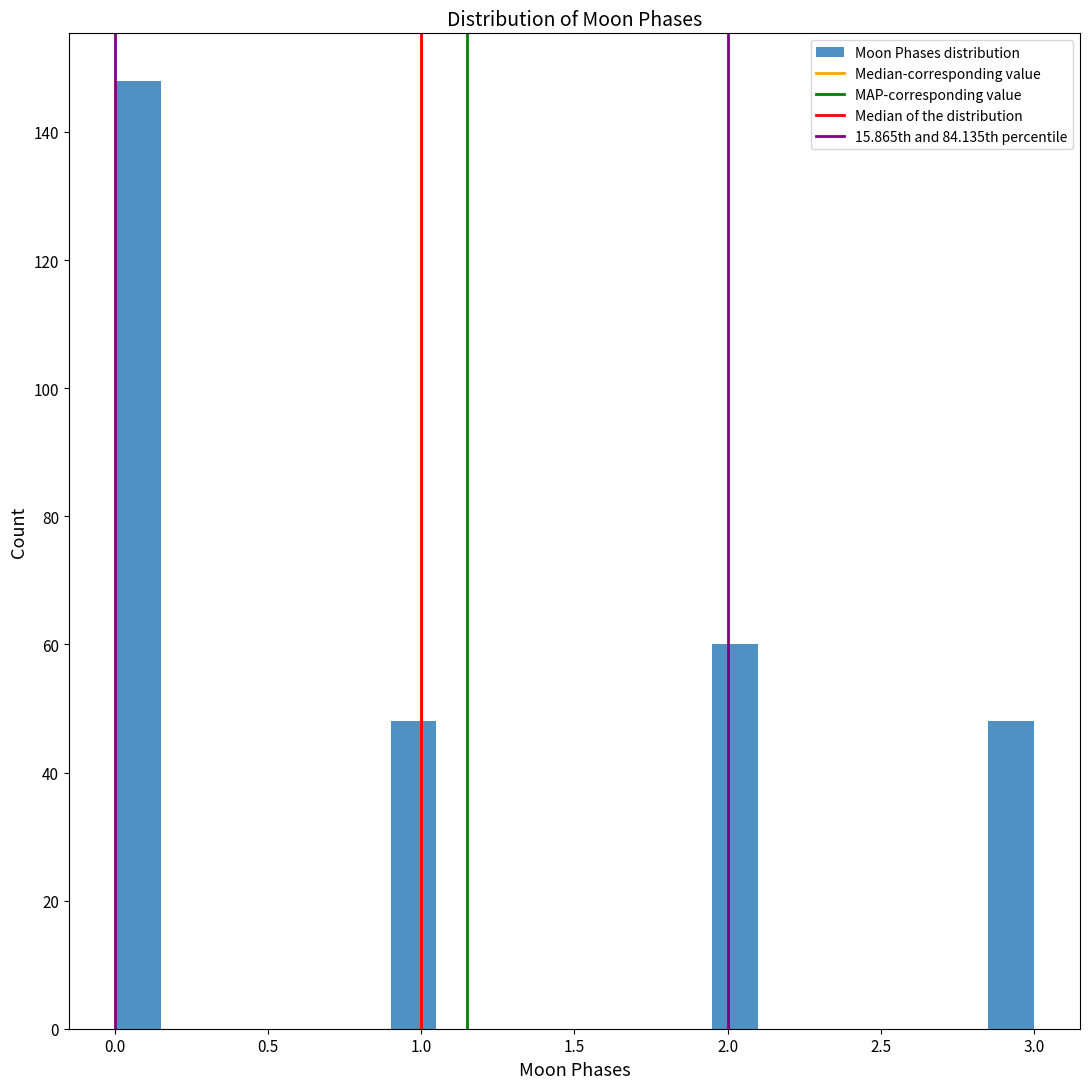

Around what value on the x-axis is the tallest bar? Give the approximate position of its centre, as read against the axis.

0.10